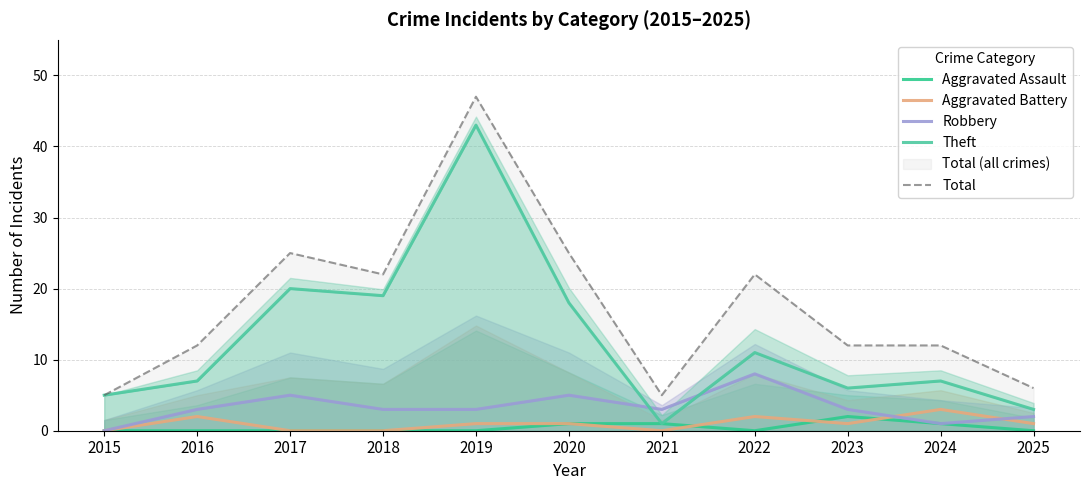

Which series changed the most between 2020 and 2022?

Theft